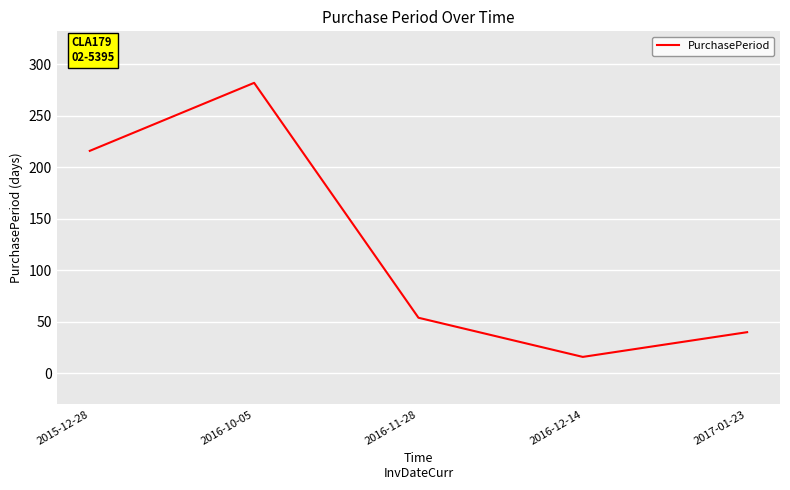

Does the chart have visible grid lines?

Yes